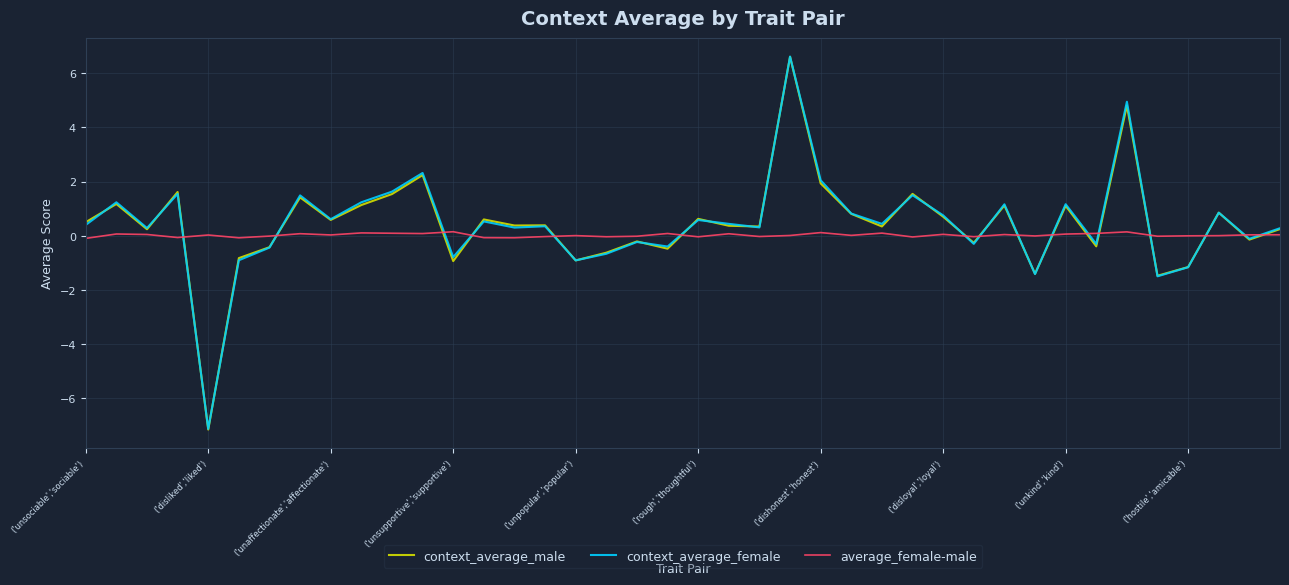

What is the highest value of the context_average_female series?

6.6